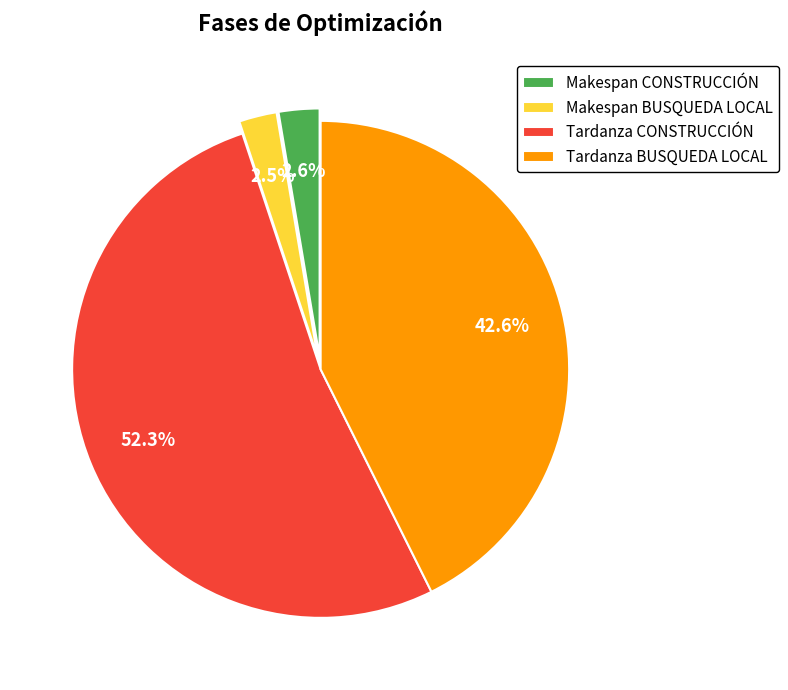

How many slices are in this pie chart?

4